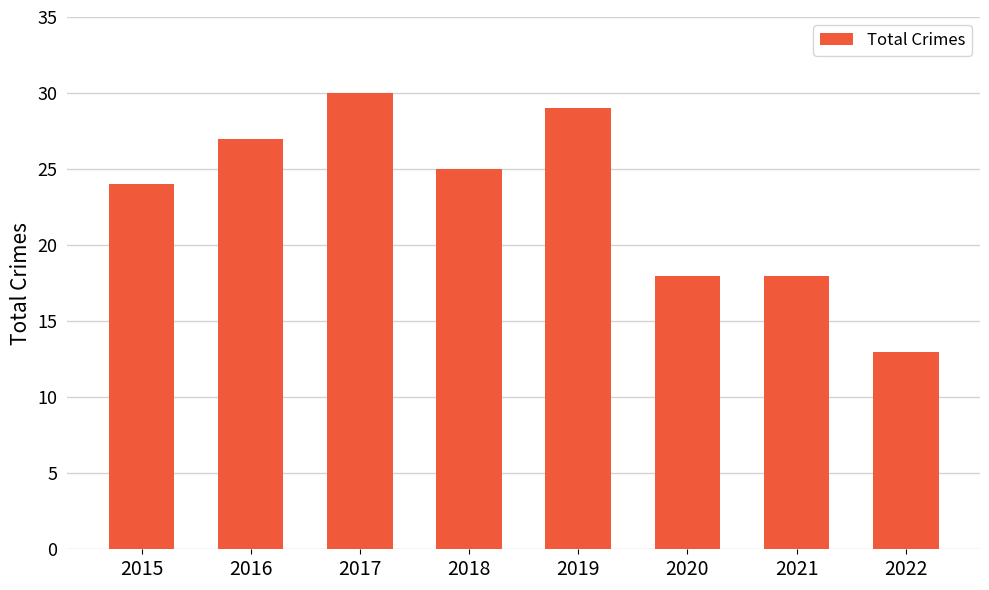

Read the value at 2022, to the nearest 10.

10